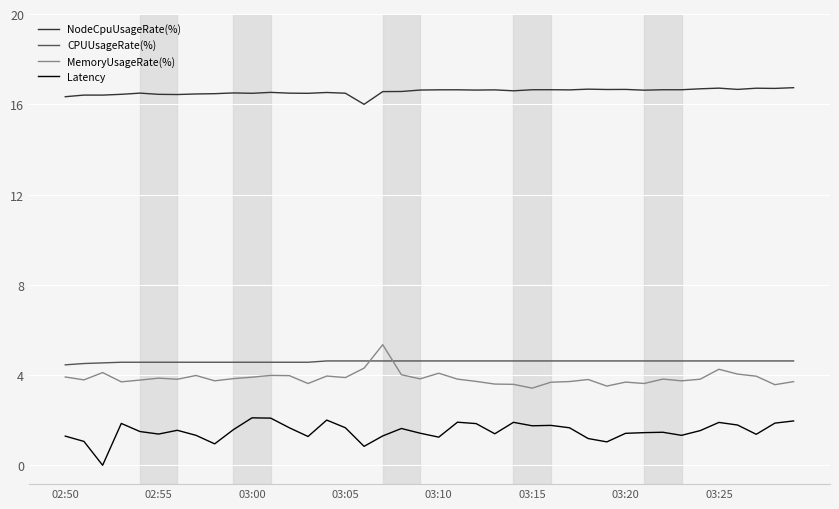

True or false: MemoryUsageRate(%) and NodeCpuUsageRate(%) cross at least once.

False